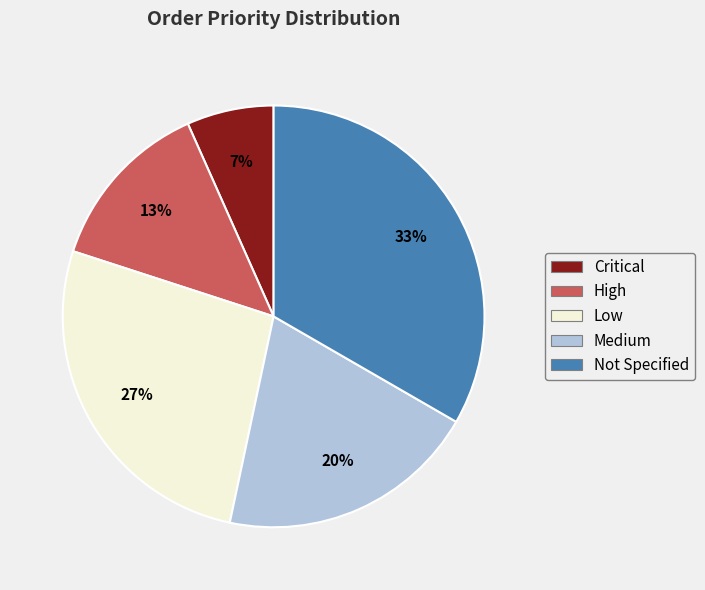

Combined, do Low and Not Specified account for over 50%?

Yes